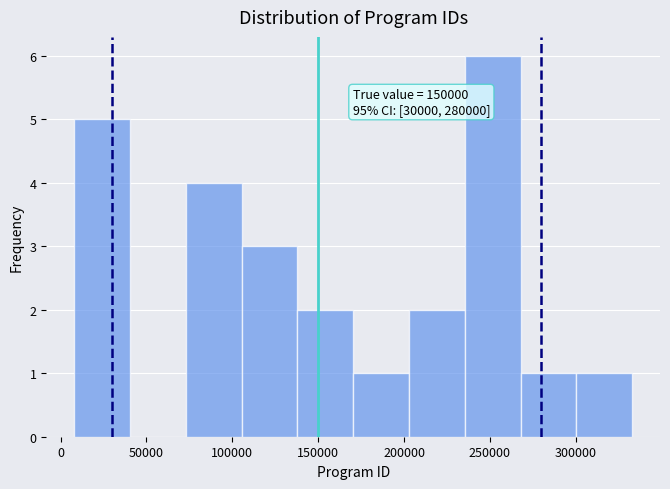

Which range on the x-axis has the tallest bar?

235000 to 270000